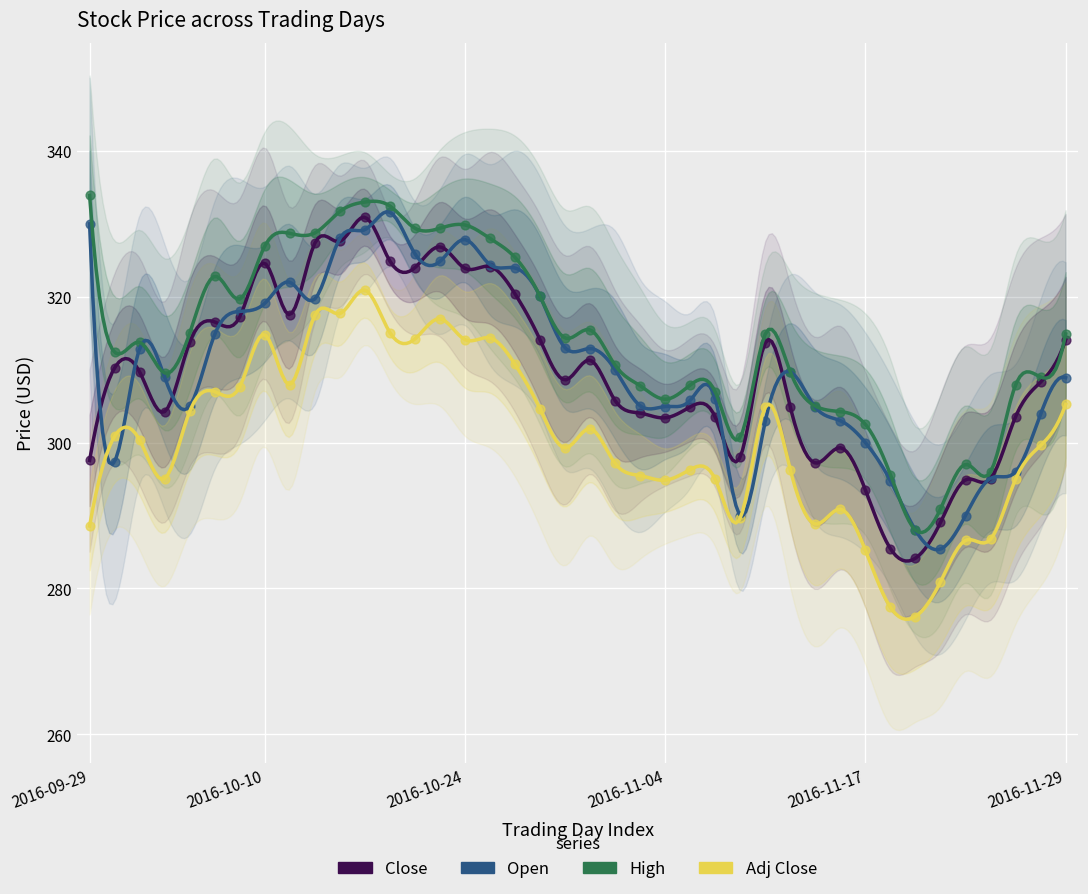

What are all the series names shown in the legend?

Close, Open, High, Adj Close